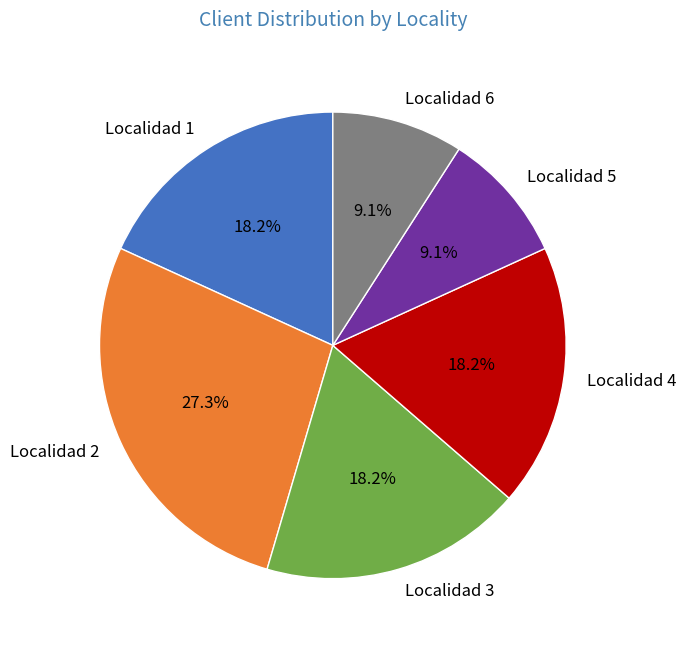

What percentage do Localidad 4 and Localidad 3 together represent?

36.4%